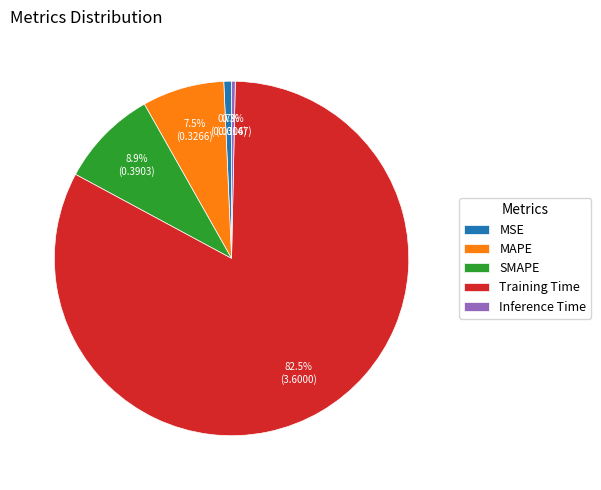

Approximately how many times larger is the value at SMAPE compared to Training Time?

0.1